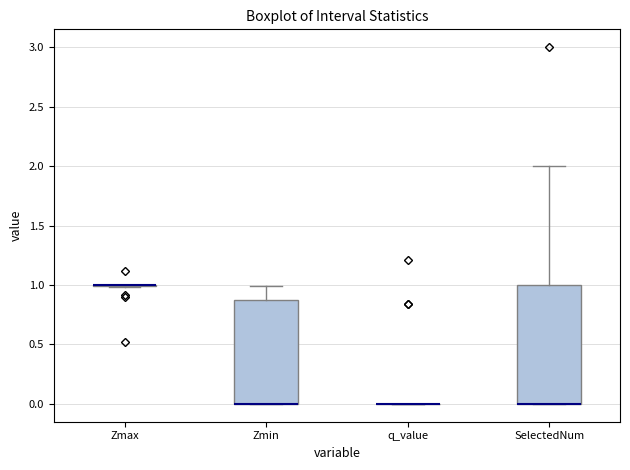

Which box is the tallest, from its lower edge to its upper edge?

SelectedNum